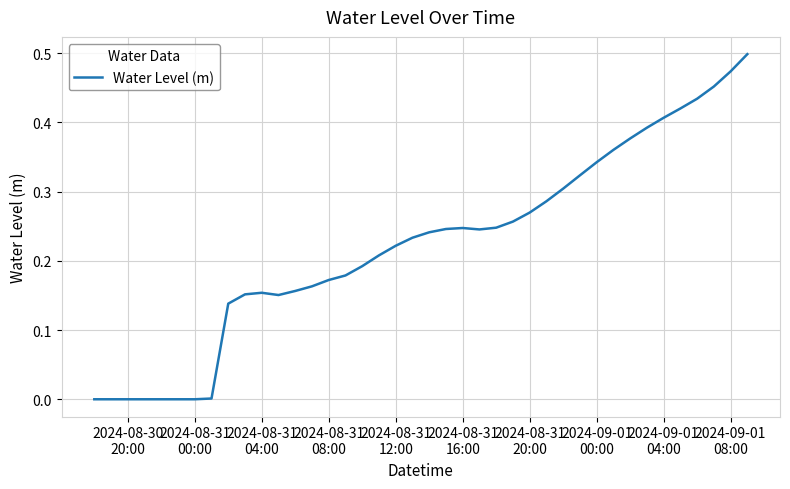

Is this an area chart (filled region under the line)?

No